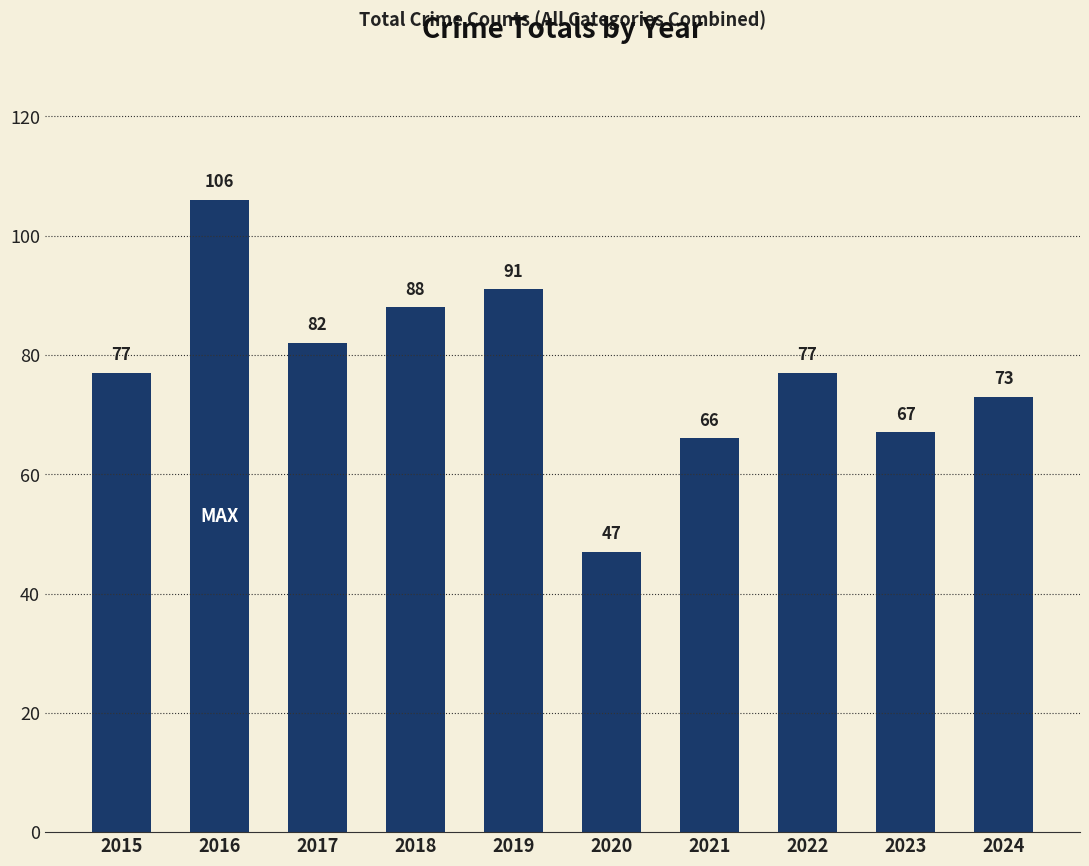

Between 2022 and 2018, which is larger?

2018